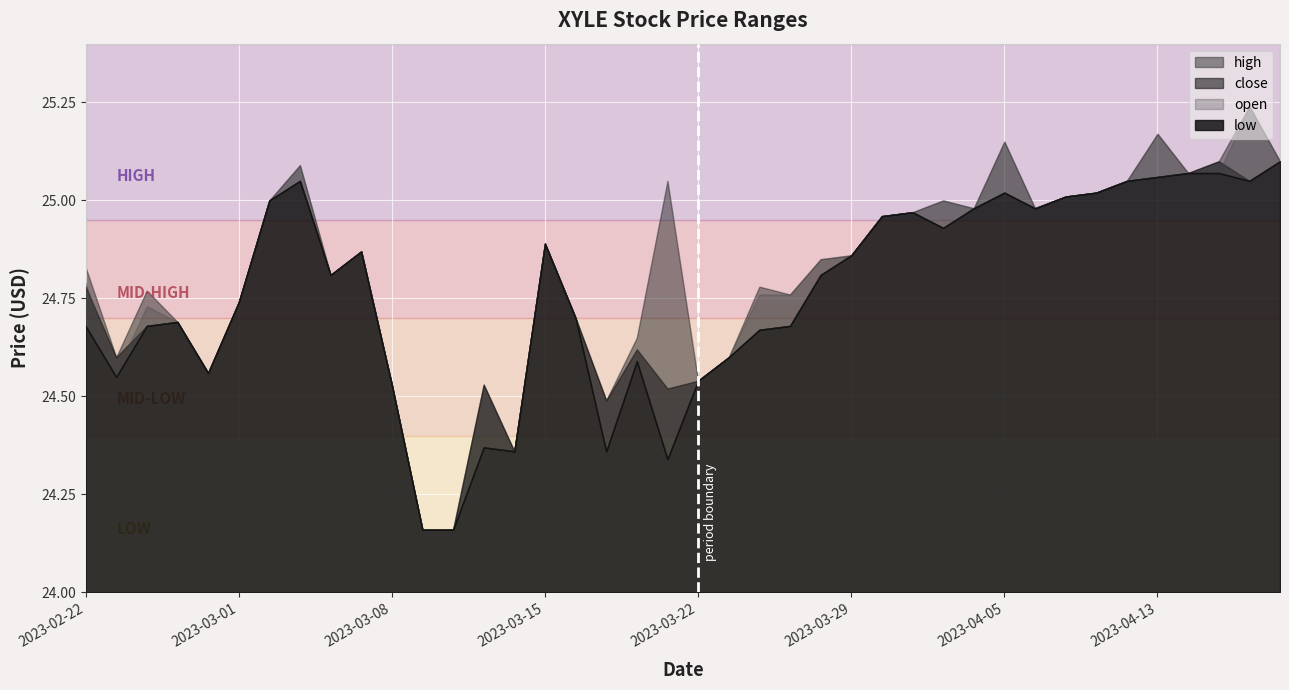

How many interior local peaks does the close series have?

9